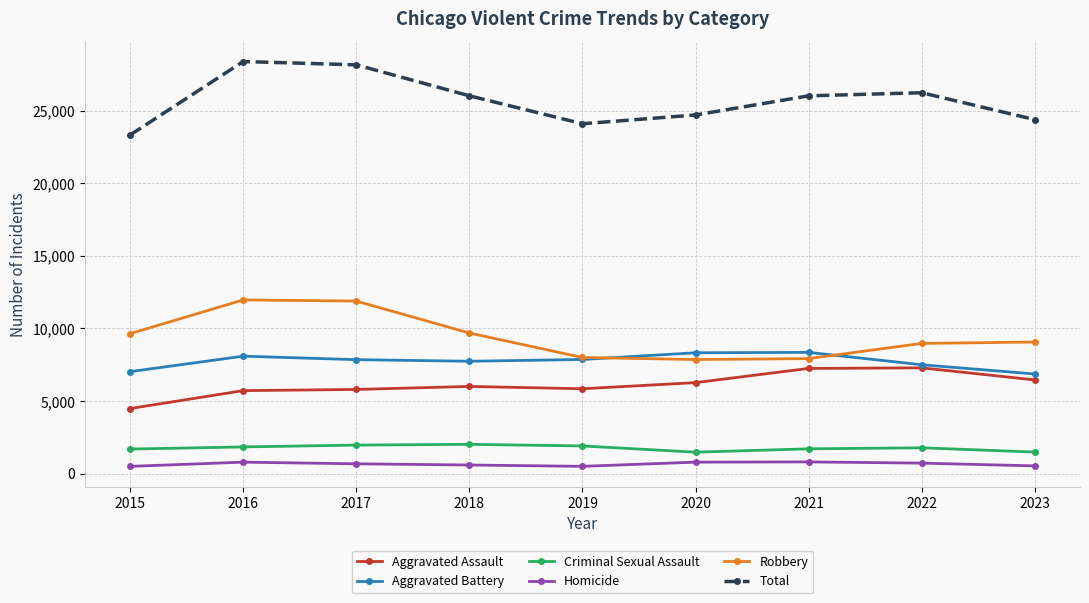

Rank the series by their maximum value, from highest to lowest.

Total, Robbery, Aggravated Battery, Aggravated Assault, Criminal Sexual Assault, Homicide